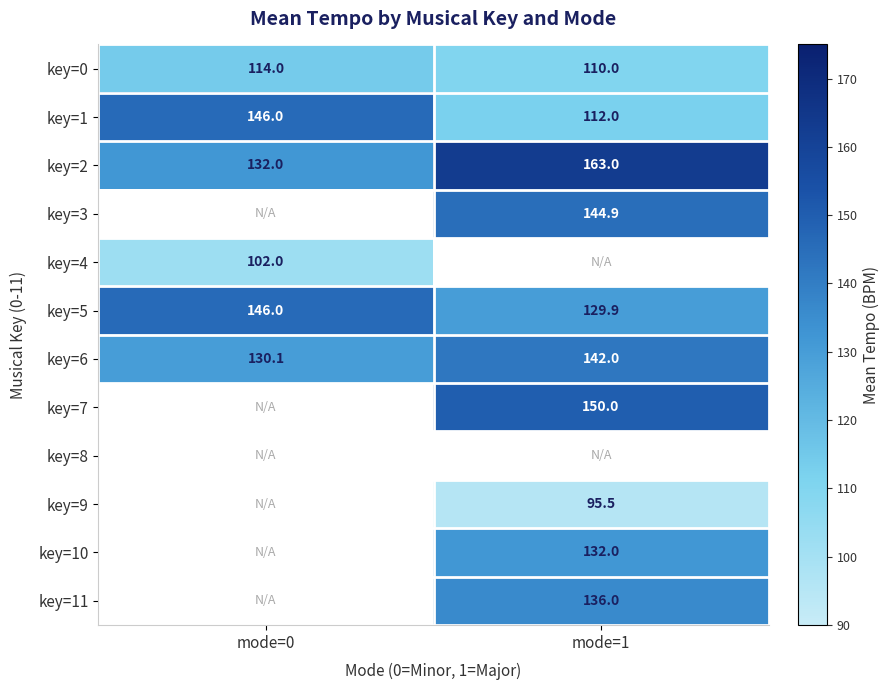

How many series are shown in this chart?

12